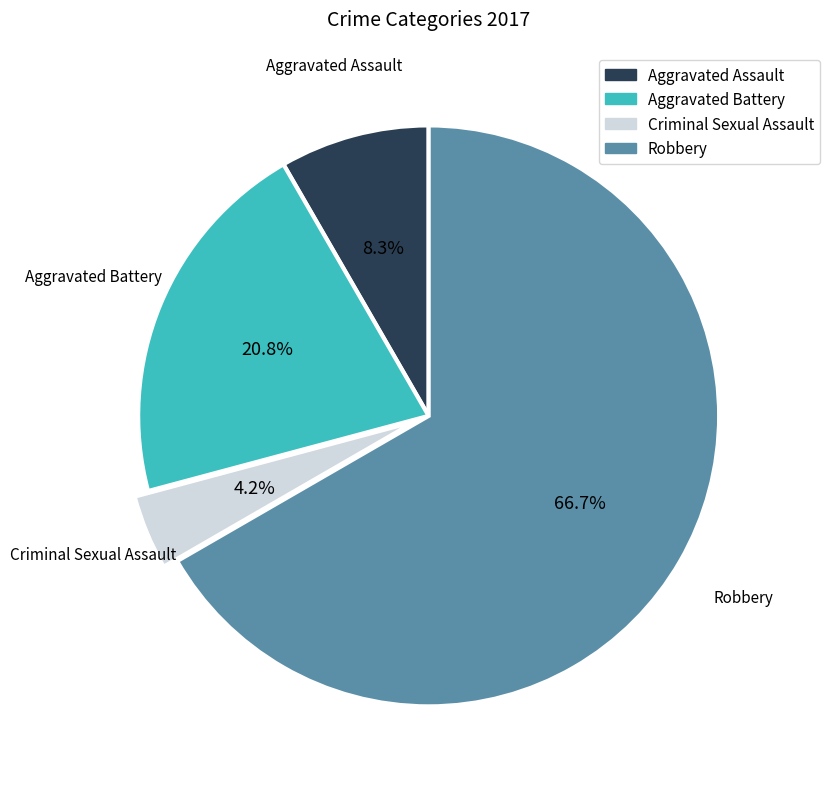

Rank the categories by value from highest to lowest.

Robbery, Aggravated Battery, Aggravated Assault, Criminal Sexual Assault